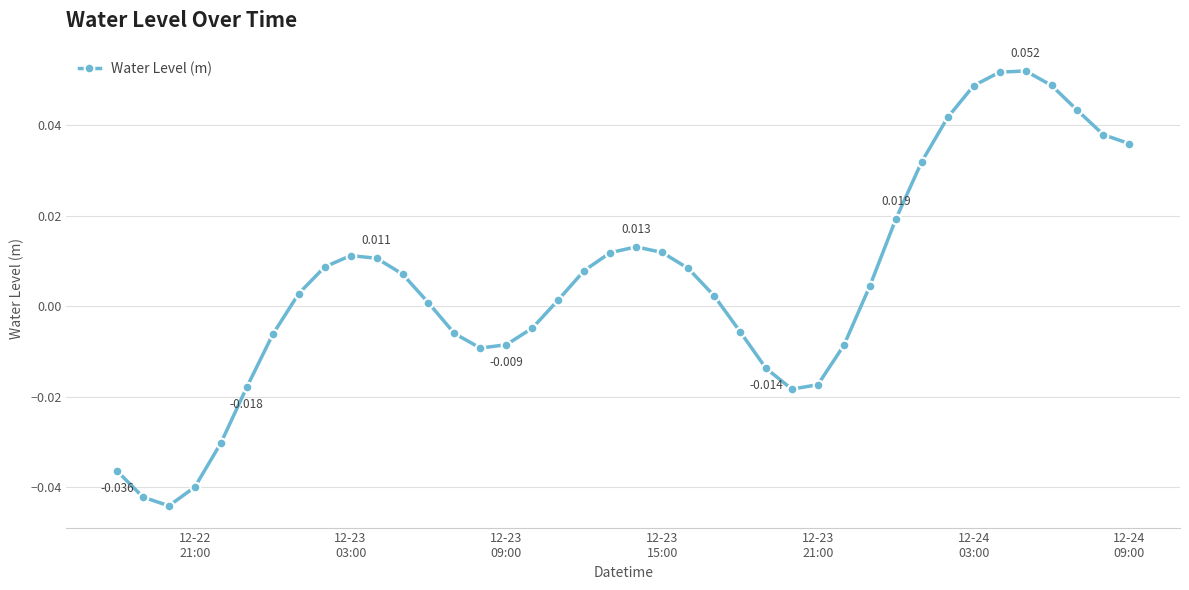

True or false: the data has more than 0 interior local peaks.

True